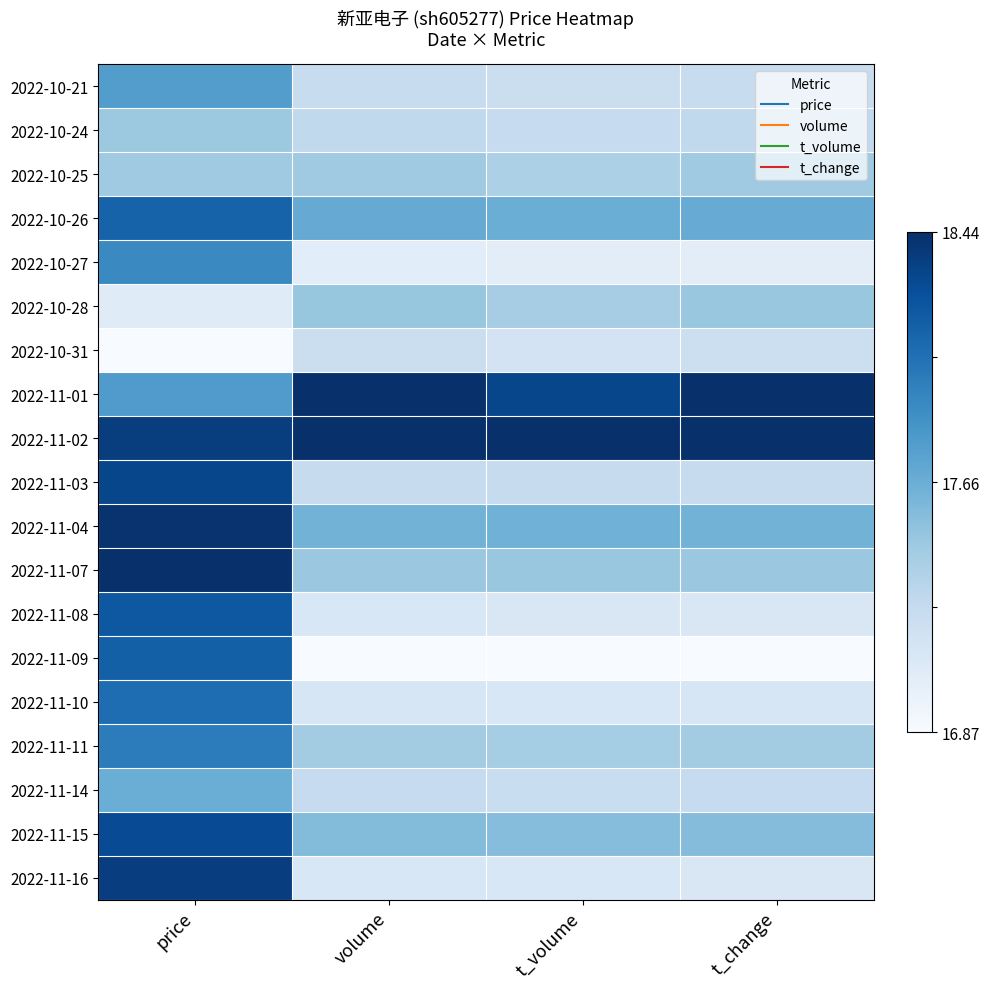

How many distinct data groups are displayed?

19